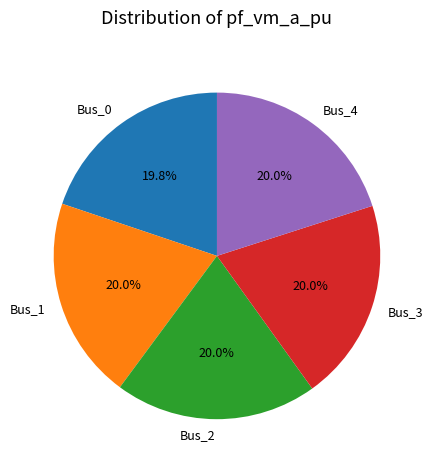

Is there any slice that represents more than half of the pie?

No